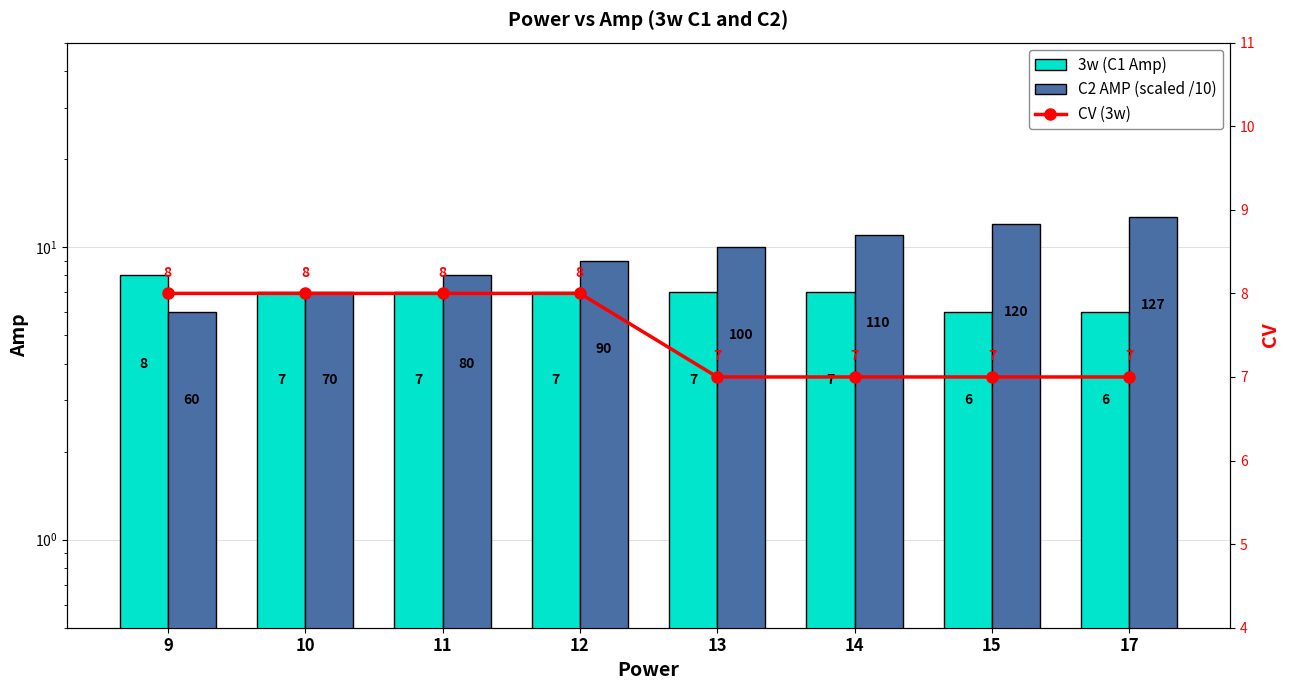

What is the maximum value shown in the chart?

12.7